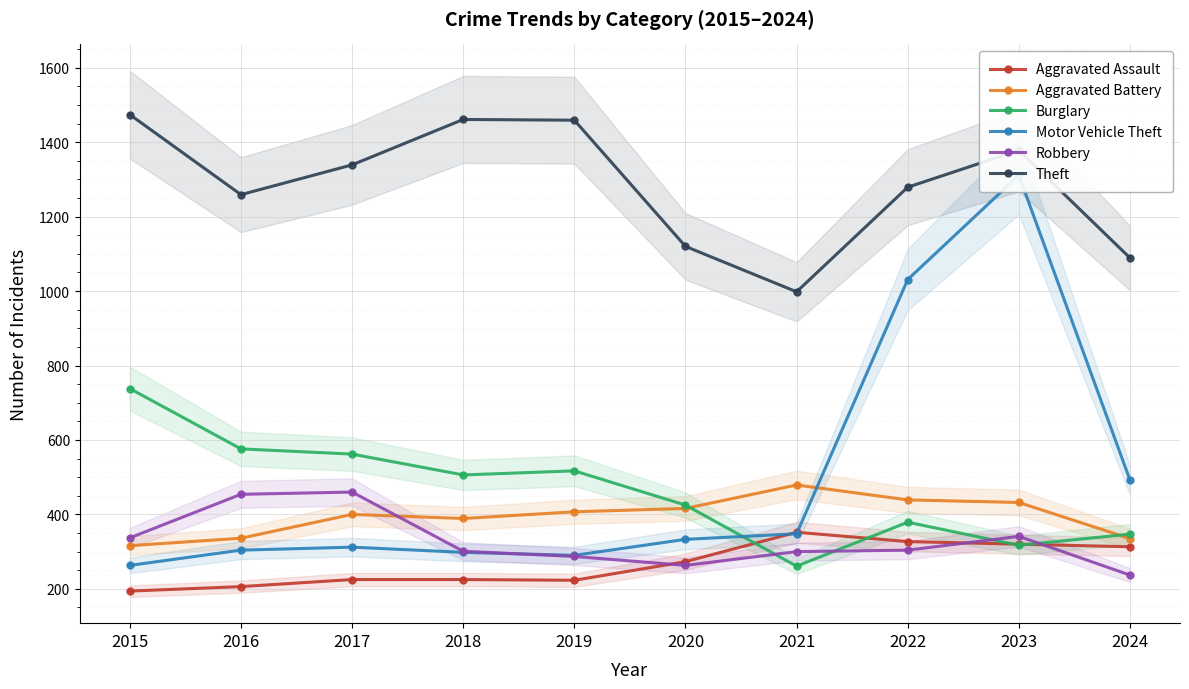

Reading left to right, transcribe all the data shown in this chart.

Aggravated Assault: 2015=194	2016=206	2017=225	2018=225	2019=223	2020=273	2021=352	2022=327	2023=320	2024=313
Aggravated Battery: 2015=316	2016=336	2017=400	2018=389	2019=407	2020=416	2021=479	2022=439	2023=432	2024=335
Burglary: 2015=738	2016=576	2017=562	2018=506	2019=517	2020=425	2021=261	2022=379	2023=317	2024=347
Motor Vehicle Theft: 2015=263	2016=304	2017=312	2018=298	2019=290	2020=333	2021=348	2022=1031	2023=1311	2024=492
Robbery: 2015=337	2016=454	2017=460	2018=301	2019=287	2020=263	2021=300	2022=304	2023=341	2024=237
Theft: 2015=1474	2016=1259	2017=1339	2018=1461	2019=1459	2020=1120	2021=998	2022=1279	2023=1378	2024=1089